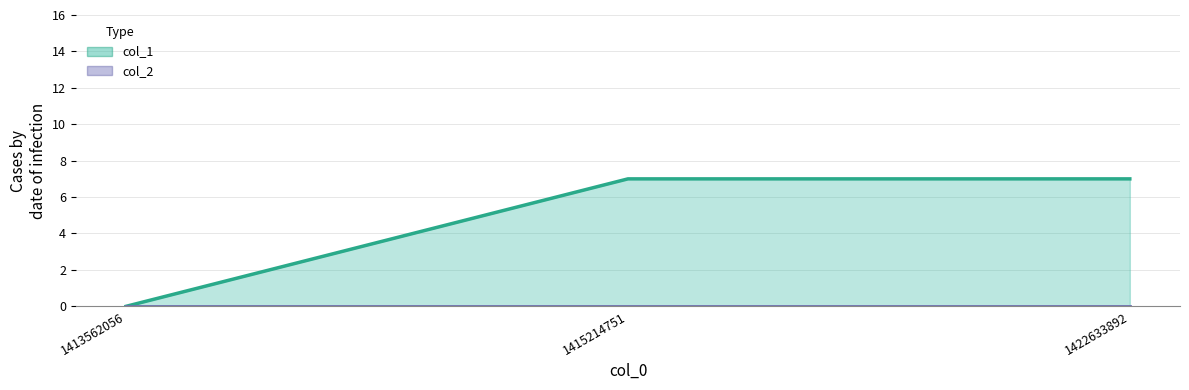

Read the value at 1422633892.

7